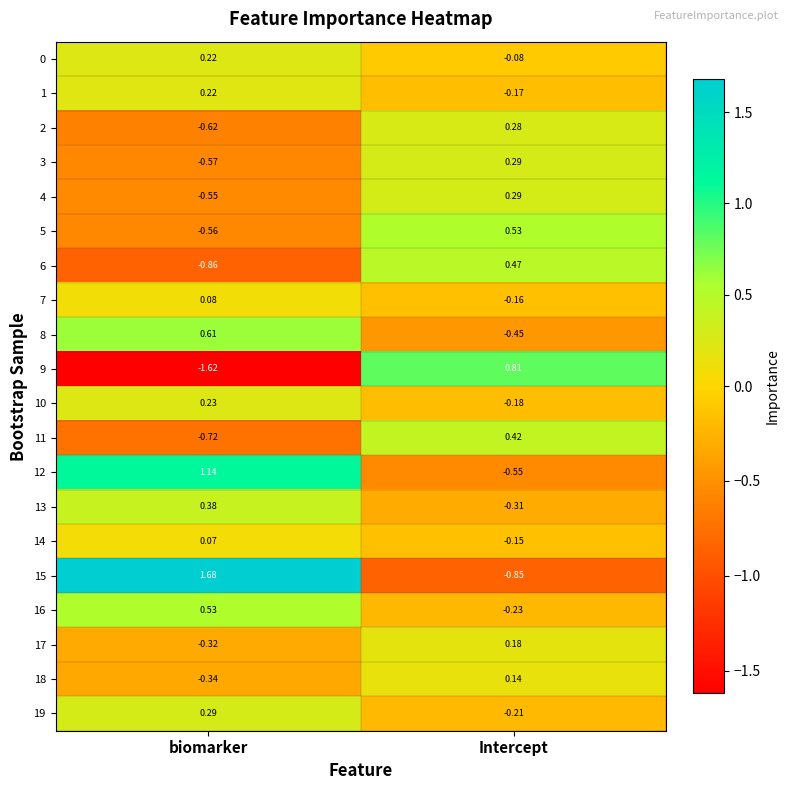

Is the value of 0 at biomarker greater than the value of 18 at Intercept?

Yes